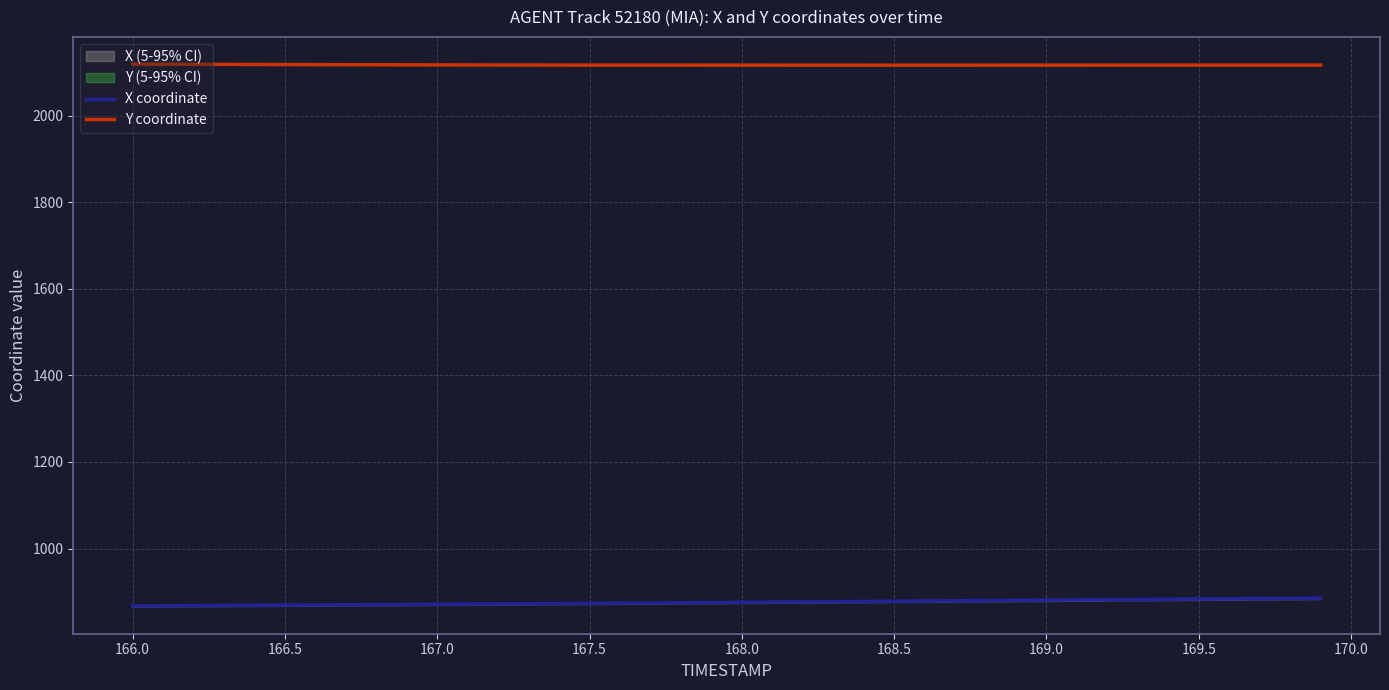

What is the lowest value of the Y coordinate series?

2117.5